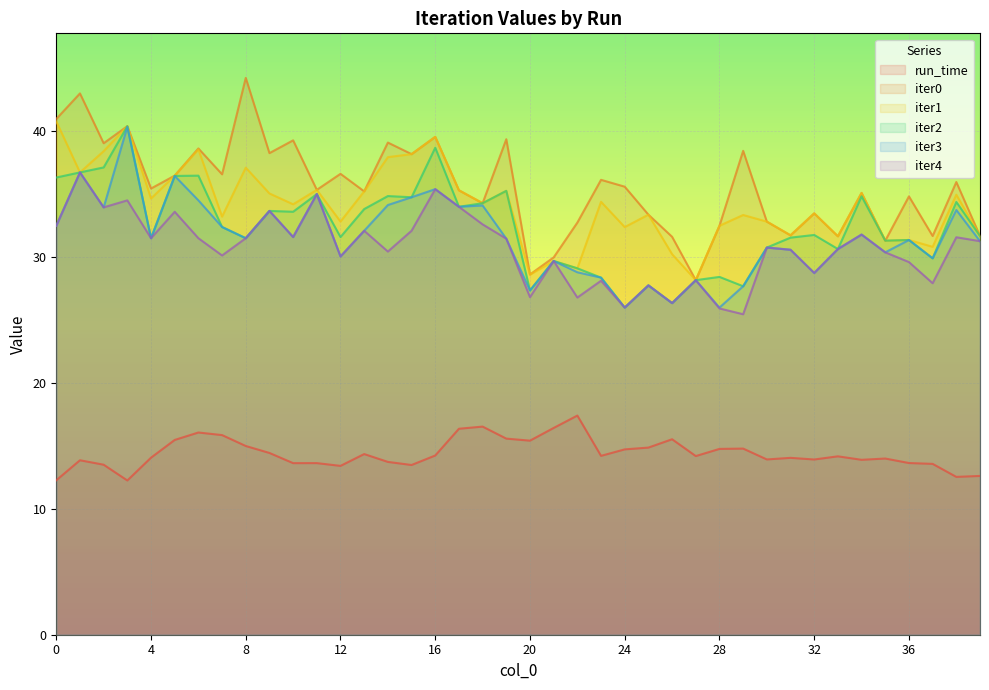

The run_time series shows 4.0 at 2. True or false?

False